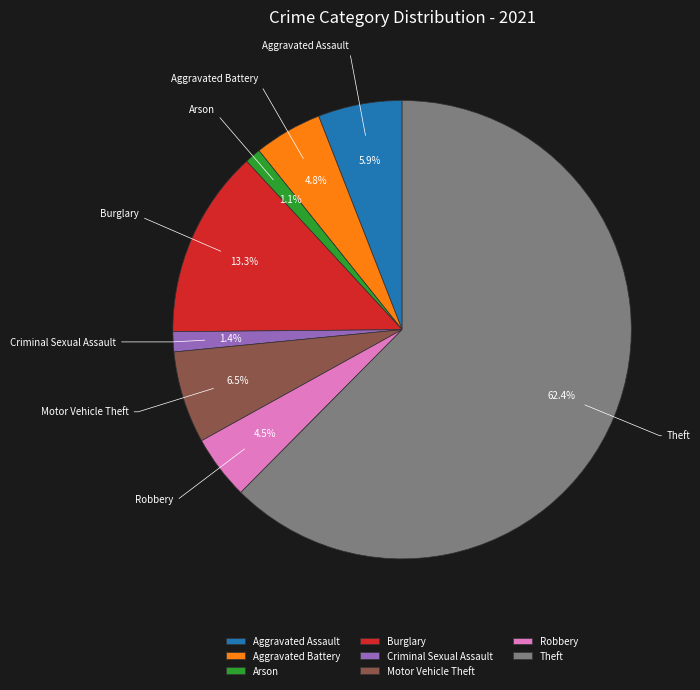

Combined, do Arson and Criminal Sexual Assault account for over 50%?

No